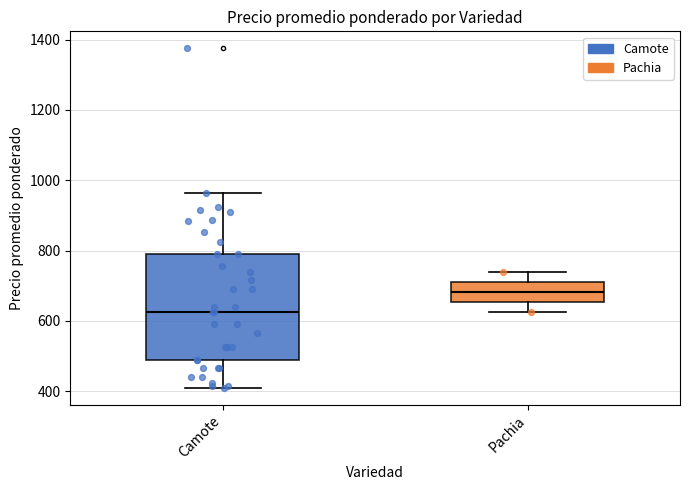

Where does the lower whisker of the box for Camote end on the y-axis? The values are not printed on the chart, so give them approximately, as read against the axis.

420